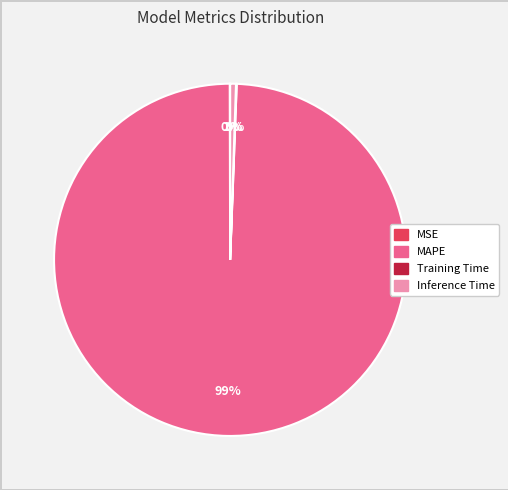

Which category has the biggest portion of the pie?

MAPE